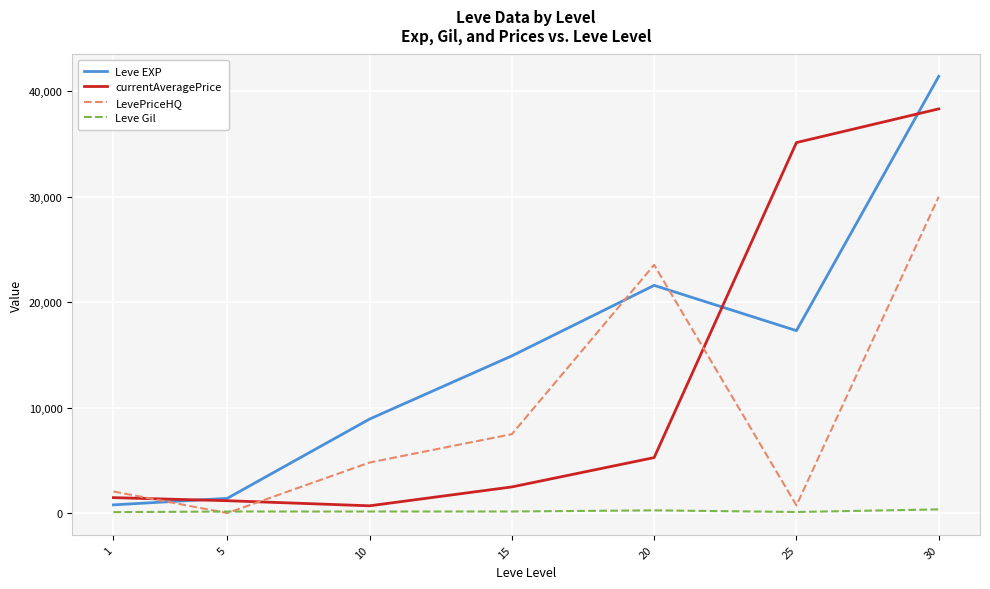

List the series in order of their peak value, highest first.

Leve EXP, currentAveragePrice, LevePriceHQ, Leve Gil